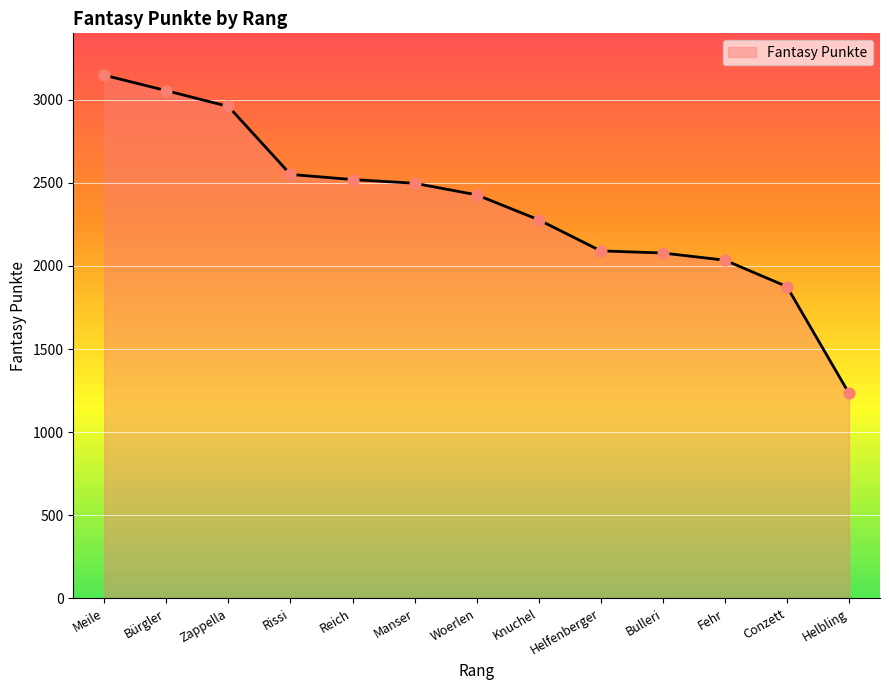

Approximately how many times larger is the value at Bulleri compared to Conzett?

1.1